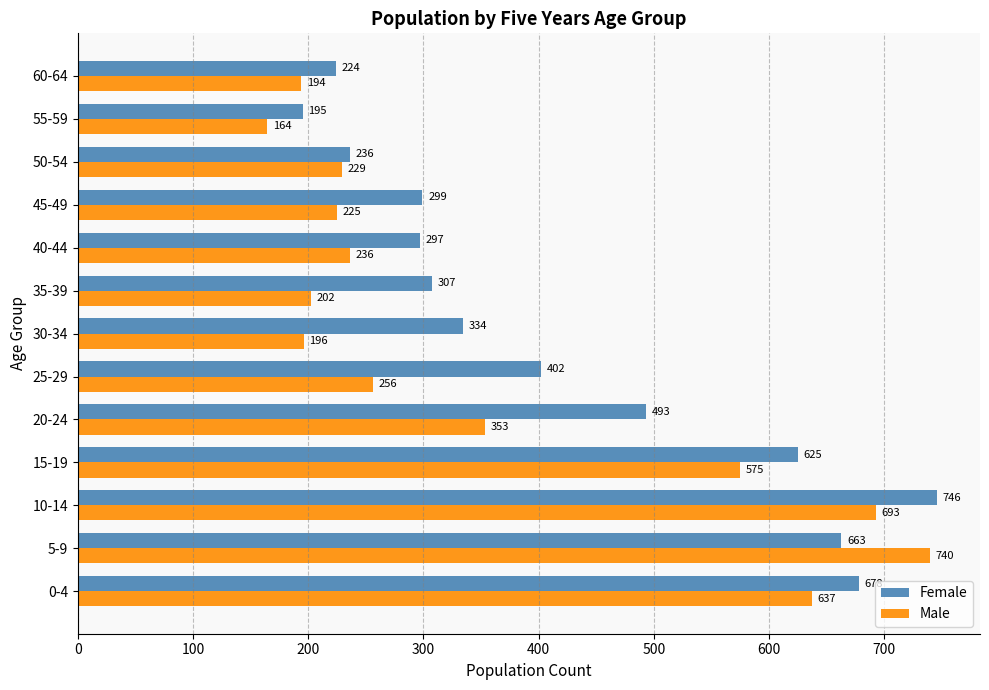

At which label is Female closest to 470?

20-24